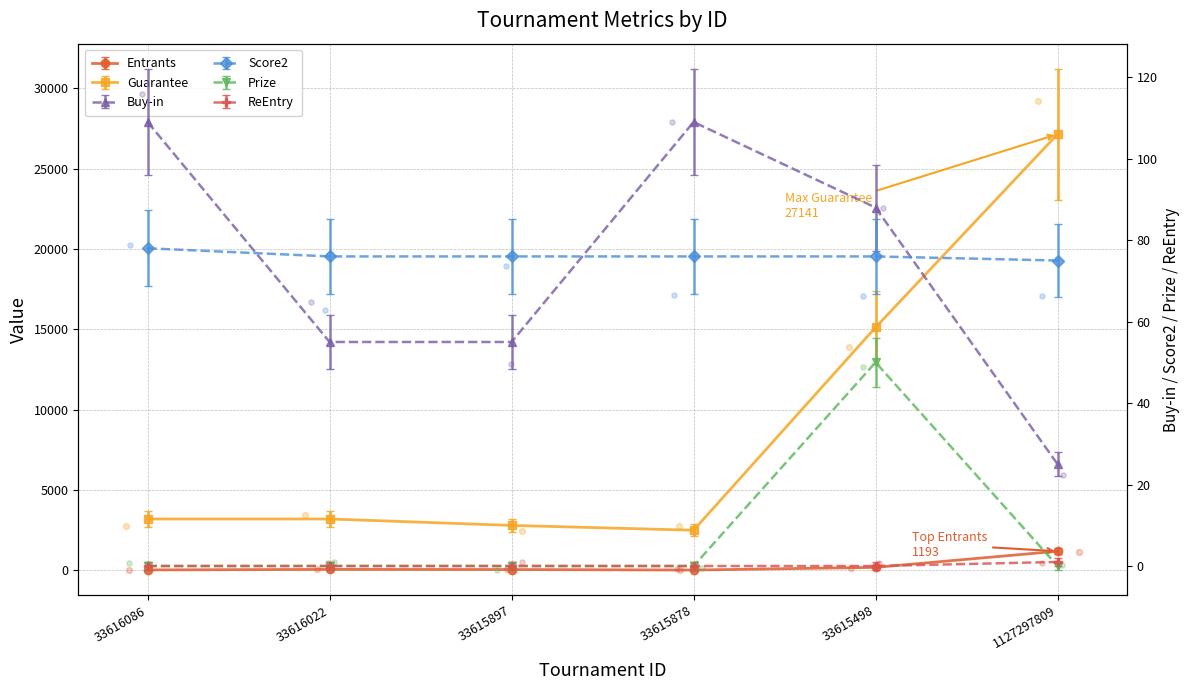

Which series contains the lowest Y value?

Prize